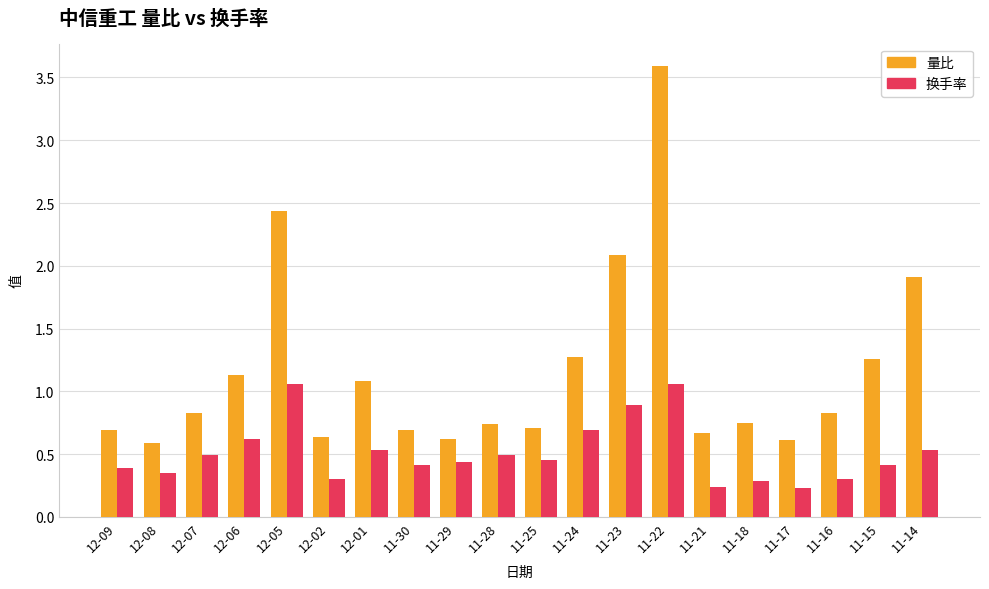

At how many categories does at least one series exceed 3?

1